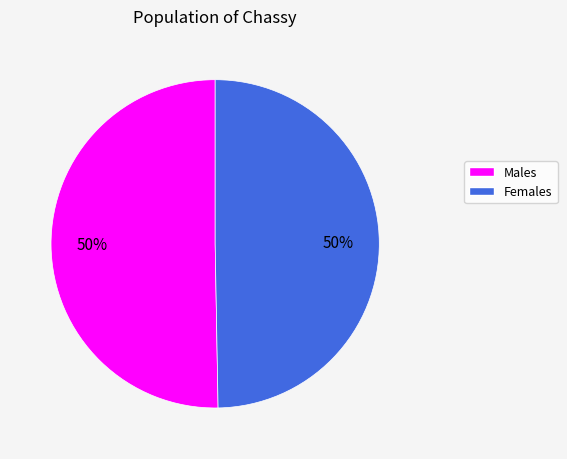

Count the number of slices in the pie.

2